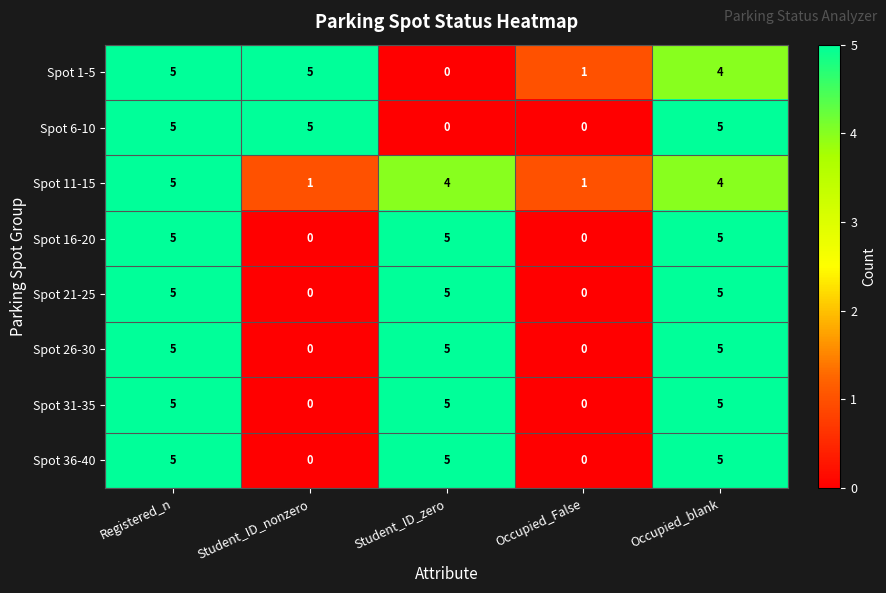

What is the total value across all series at Student_ID_zero?

29